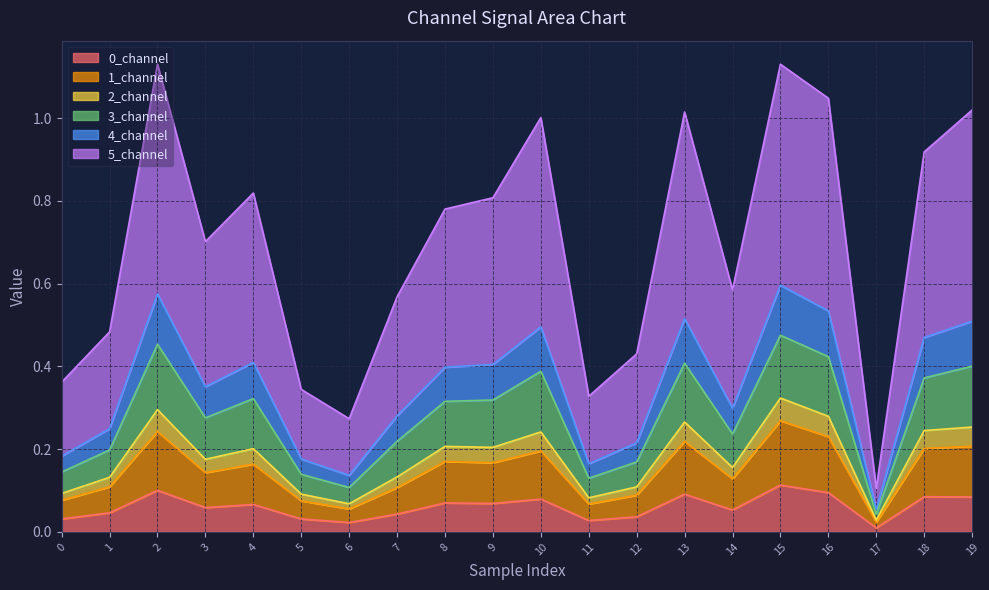

Rank the categories by 4_channel value from lowest to highest.

17, 6, 11, 5, 0, 12, 1, 7, 14, 3, 8, 9, 4, 18, 10, 19, 13, 16, 2, 15